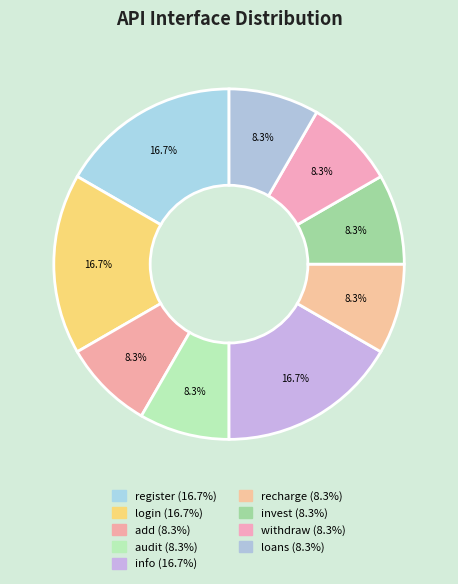

Which slice is the largest?

register